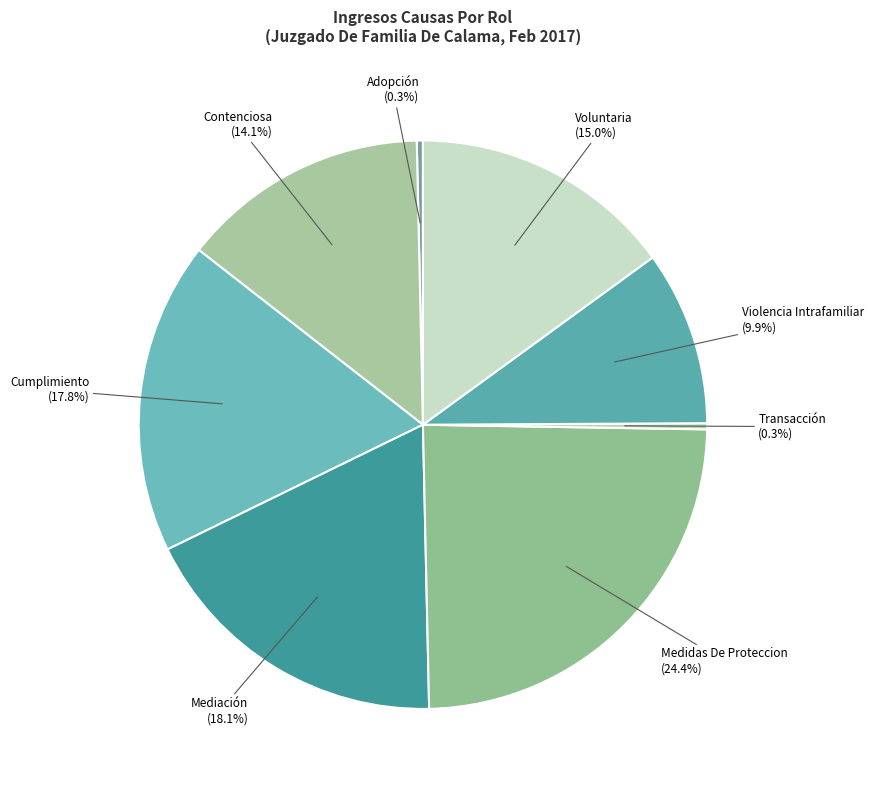

Between Medidas De Proteccion and Transacción, which is larger?

Medidas De Proteccion